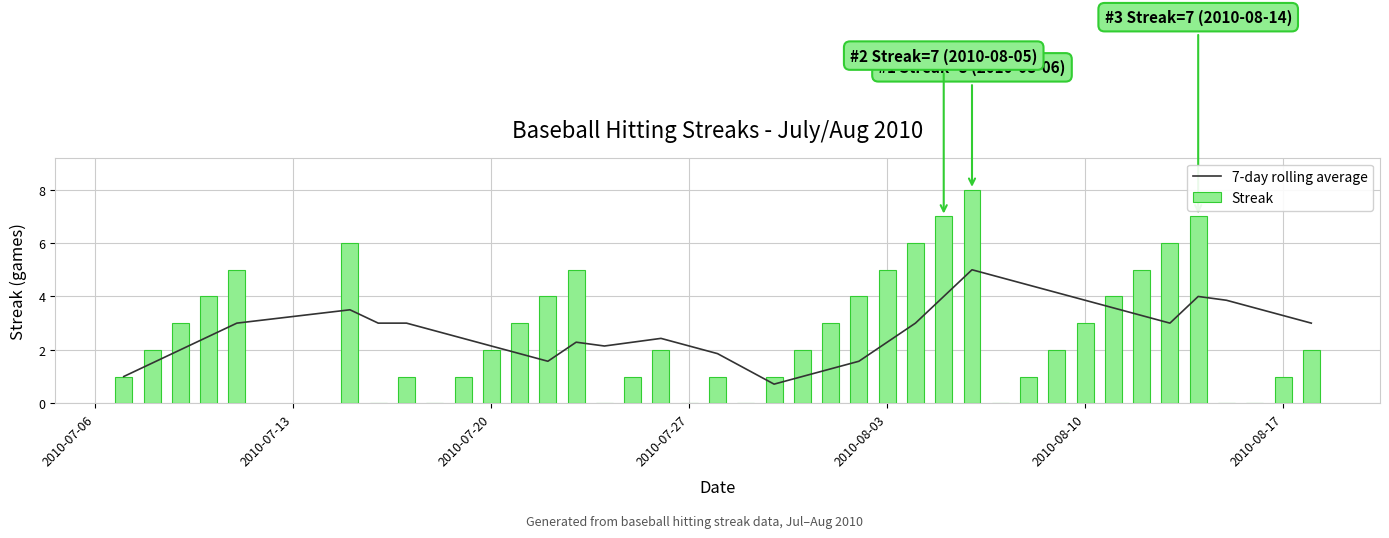

What are all the series names shown in the legend?

7-day rolling average, Streak